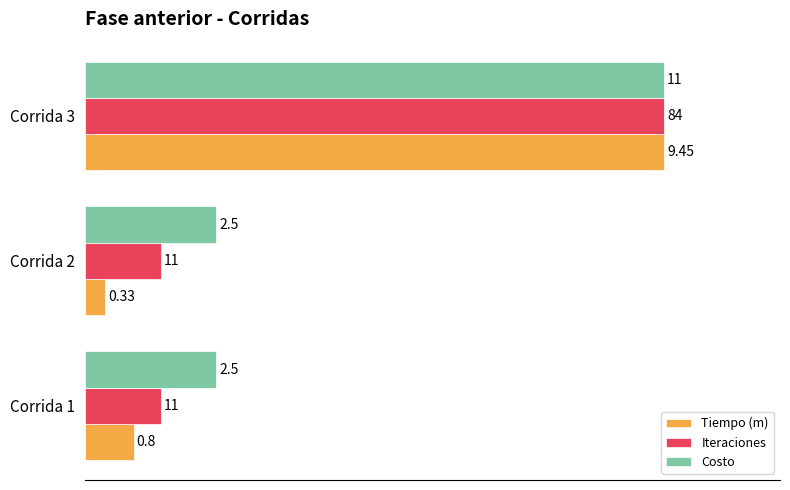

What are all the series names shown in the legend?

Tiempo (m), Iteraciones, Costo